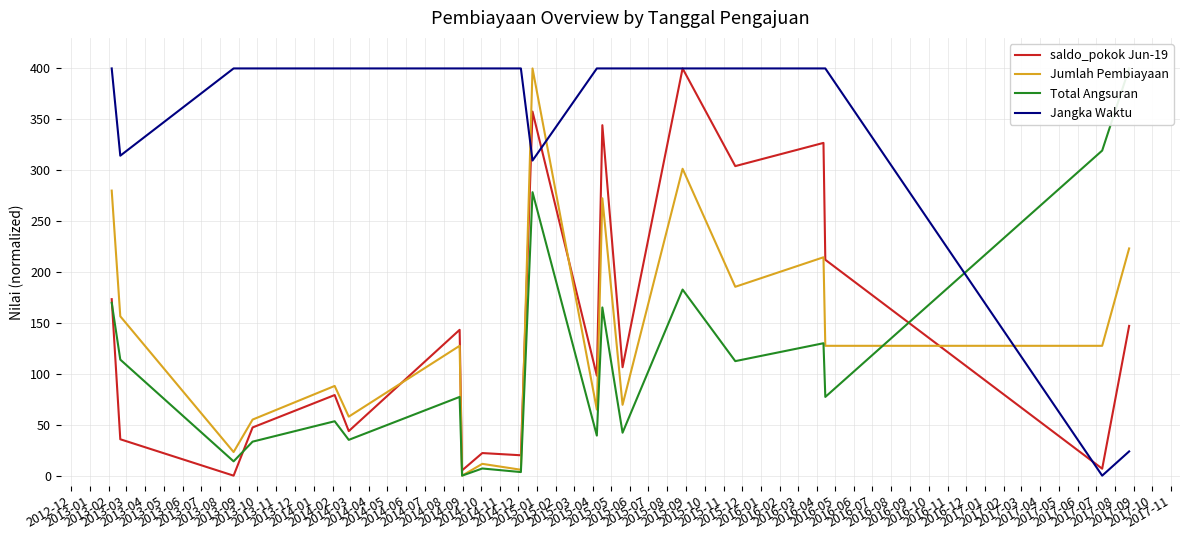

Which series ends up on top after the final intersection of Jumlah Pembiayaan and saldo_pokok Jun-19?

Jumlah Pembiayaan